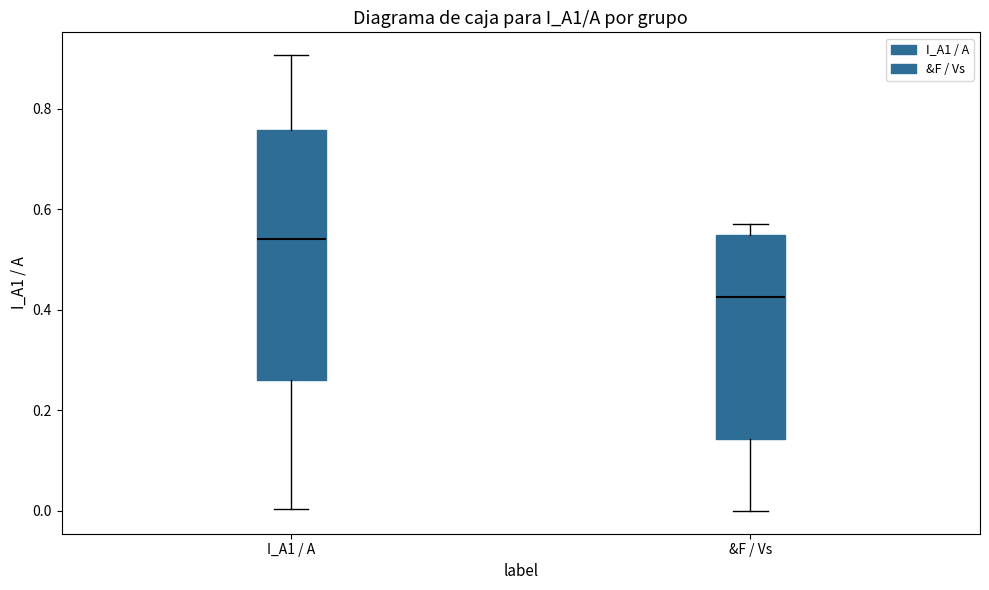

Reading left to right, read every box against the y-axis: the position of its median line, the range the box covers, and the ends of its whiskers. The values are not printed on the chart, so give them approximately, as read against the axis.

I_A1 / A: median 0.54, box 0.26 to 0.76, whiskers 0.00 to 0.90
&F / Vs: median 0.42, box 0.14 to 0.56, whiskers 0.00 to 0.58